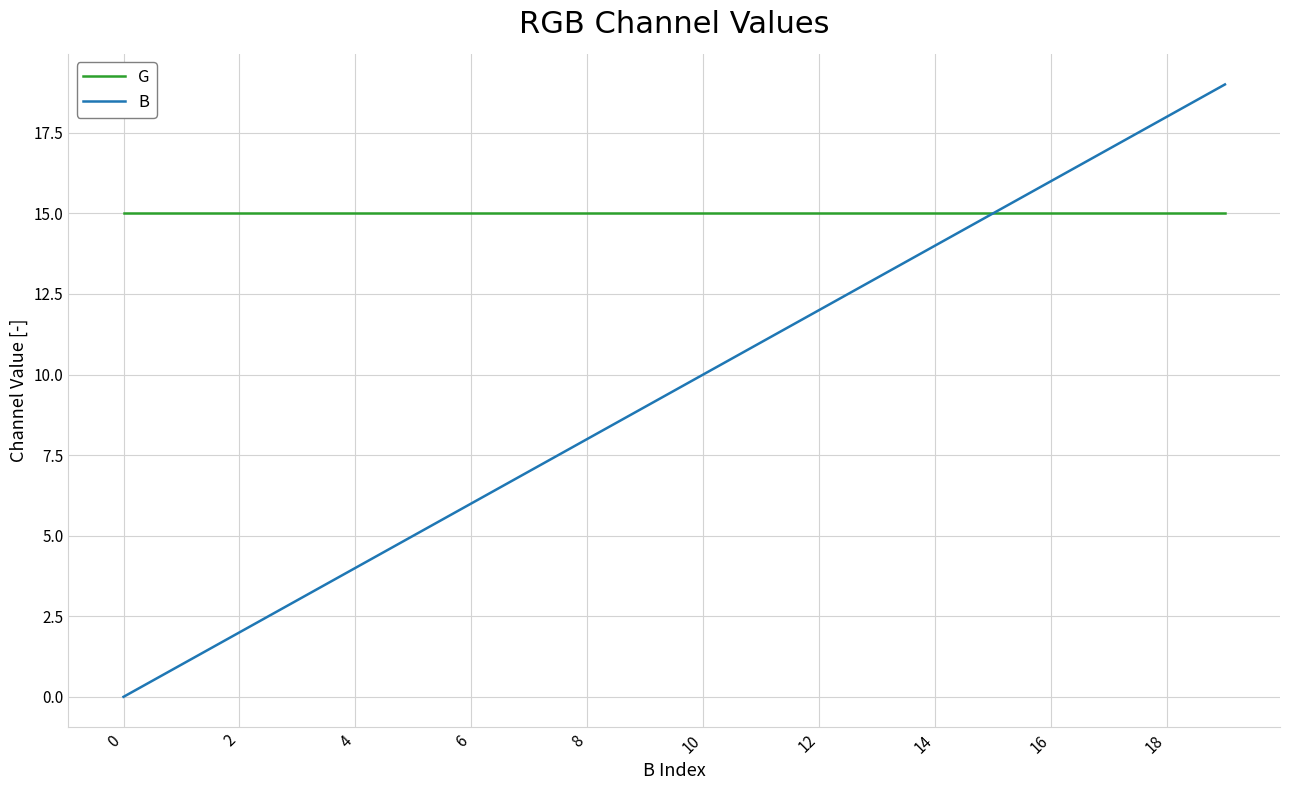

Which series has the widest spread of values?

B